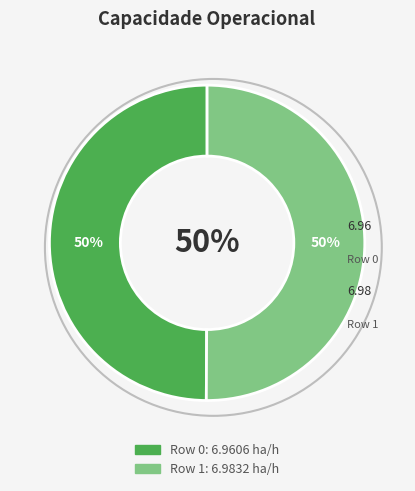

What is the majority slice?

Row 1